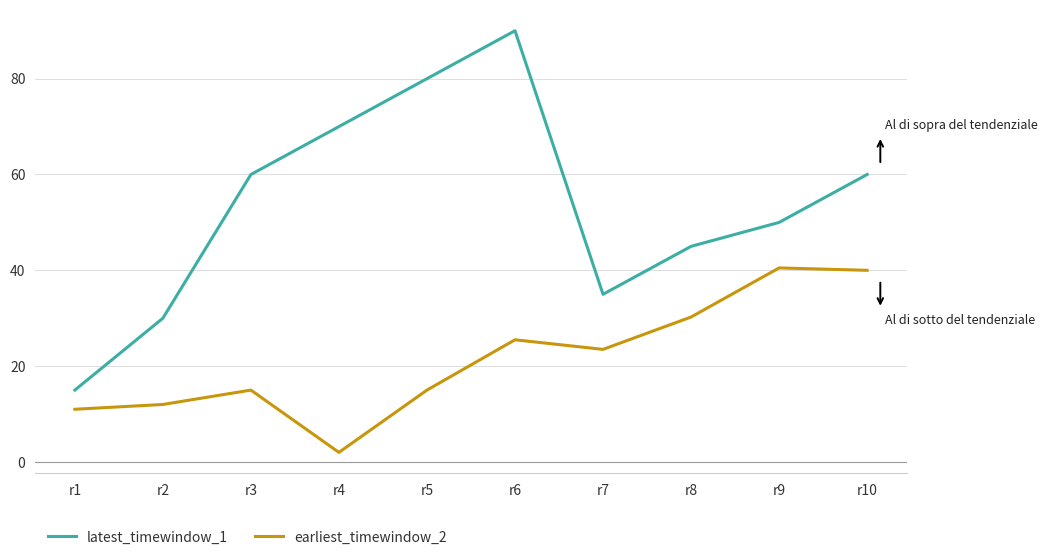

At which category does the chart reach its minimum across all series?

r4